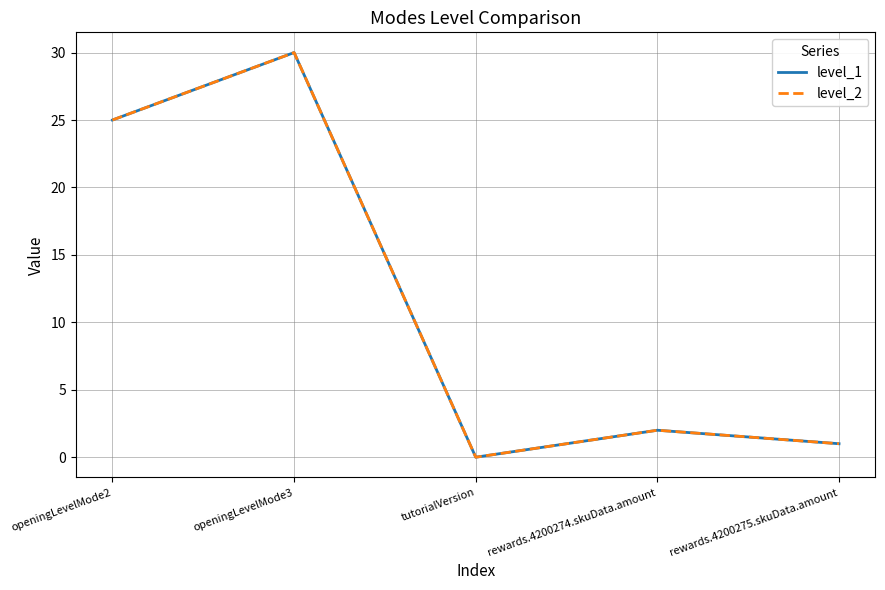

Which category has the highest value in the level_2 series?

openingLevelMode3